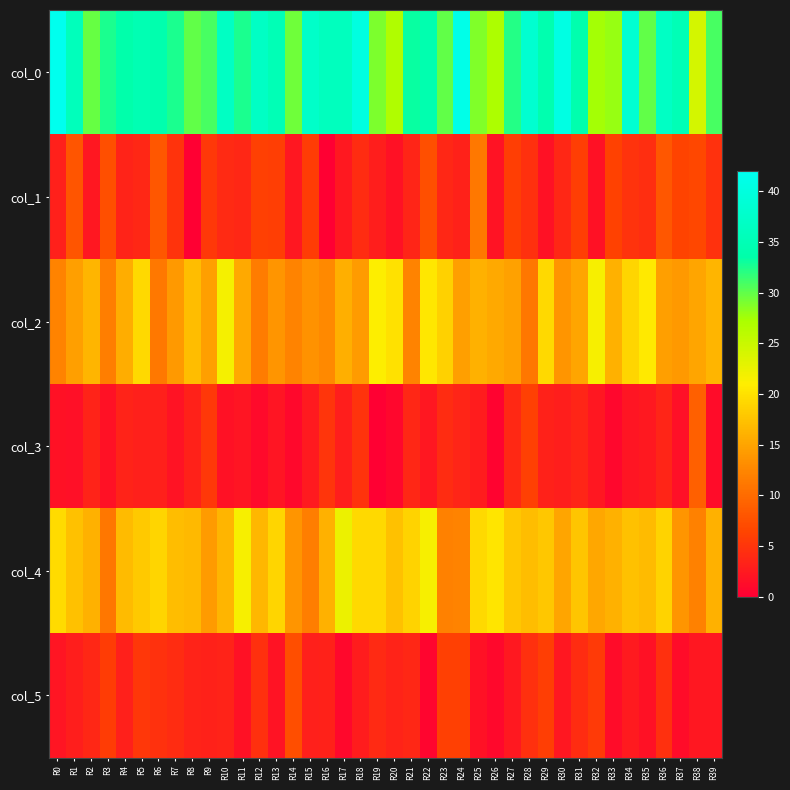

Reading left to right, what are all the values shown in this chart?

col_0: R0=42.0	R1=35.7	R2=29.8	R3=32.5	R4=33.7	R5=34.8	R6=34.0	R7=32.5	R8=30.0	R9=31.0	R10=36.7	R11=32.5	R12=36.8	R13=35.0	R14=29.5	R15=37.5	R16=36.0	R17=36.0	R18=40.2	R19=29.0	R20=26.8	R21=33.2	R22=34.2	R23=30.0	R24=41.2	R25=28.8	R26=27.0	R27=32.2	R28=38.2	R29=34.2	R30=40.7	R31=34.0	R32=27.5	R33=28.0	R34=38.5	R35=30.0	R36=36.8	R37=35.0	R38=24.2	R39=31.0
col_1: R0=3.1	R1=8.0	R2=2.2	R3=7.4	R4=3.3	R5=3.7	R6=8.1	R7=4.9	R8=0.0	R9=5.2	R10=4.0	R11=3.8	R12=6.1	R13=5.9	R14=2.3	R15=5.7	R16=0.0	R17=2.5	R18=4.3	R19=2.8	R20=1.8	R21=3.5	R22=7.4	R23=3.7	R24=3.3	R25=11.3	R26=1.9	R27=5.8	R28=4.4	R29=1.8	R30=3.7	R31=5.9	R32=1.7	R33=6.2	R34=4.9	R35=4.4	R36=8.0	R37=6.4	R38=6.6	R39=4.7
col_2: R0=12.2	R1=14.5	R2=16.2	R3=11.7	R4=15.7	R5=19.3	R6=11.2	R7=14.0	R8=17.0	R9=14.6	R10=21.7	R11=15.3	R12=11.5	R13=13.8	R14=12.2	R15=13.5	R16=12.7	R17=15.8	R18=14.2	R19=21.0	R20=20.0	R21=12.2	R22=20.5	R23=18.7	R24=14.5	R25=16.0	R26=15.3	R27=14.8	R28=11.0	R29=19.2	R30=13.7	R31=15.0	R32=21.5	R33=16.0	R34=19.0	R35=20.7	R36=14.5	R37=14.0	R38=15.0	R39=16.3
col_3: R0=1.8	R1=1.5	R2=3.3	R3=1.7	R4=3.3	R5=3.1	R6=3.1	R7=1.9	R8=3.3	R9=5.3	R10=1.7	R11=2.0	R12=1.1	R13=2.0	R14=0.8	R15=2.5	R16=5.0	R17=2.9	R18=4.9	R19=0.0	R20=0.8	R21=3.6	R22=2.3	R23=4.1	R24=3.5	R25=2.7	R26=0.5	R27=3.9	R28=6.0	R29=3.3	R30=2.9	R31=3.5	R32=2.3	R33=0.8	R34=2.1	R35=2.4	R36=3.6	R37=1.6	R38=9.0	R39=1.2
col_4: R0=19.5	R1=17.2	R2=16.0	R3=11.0	R4=16.8	R5=18.0	R6=19.0	R7=17.0	R8=16.7	R9=14.2	R10=16.2	R11=21.5	R12=16.5	R13=19.0	R14=13.7	R15=11.7	R16=16.0	R17=22.3	R18=19.2	R19=19.2	R20=17.3	R21=18.8	R22=21.5	R23=12.0	R24=12.2	R25=19.2	R26=20.3	R27=17.8	R28=17.0	R29=17.8	R30=15.0	R31=17.7	R32=15.2	R33=16.0	R34=17.2	R35=16.8	R36=18.8	R37=13.8	R38=12.0	R39=16.0
col_5: R0=2.1	R1=3.0	R2=3.7	R3=5.6	R4=3.1	R5=5.1	R6=4.7	R7=4.2	R8=3.4	R9=3.3	R10=3.3	R11=1.8	R12=4.5	R13=1.9	R14=7.3	R15=3.1	R16=3.3	R17=0.9	R18=2.8	R19=4.0	R20=3.3	R21=3.7	R22=0.5	R23=6.0	R24=5.9	R25=1.8	R26=0.9	R27=2.4	R28=4.5	R29=5.8	R30=2.2	R31=4.2	R32=5.5	R33=1.2	R34=2.5	R35=1.8	R36=4.4	R37=1.3	R38=2.2	R39=2.2